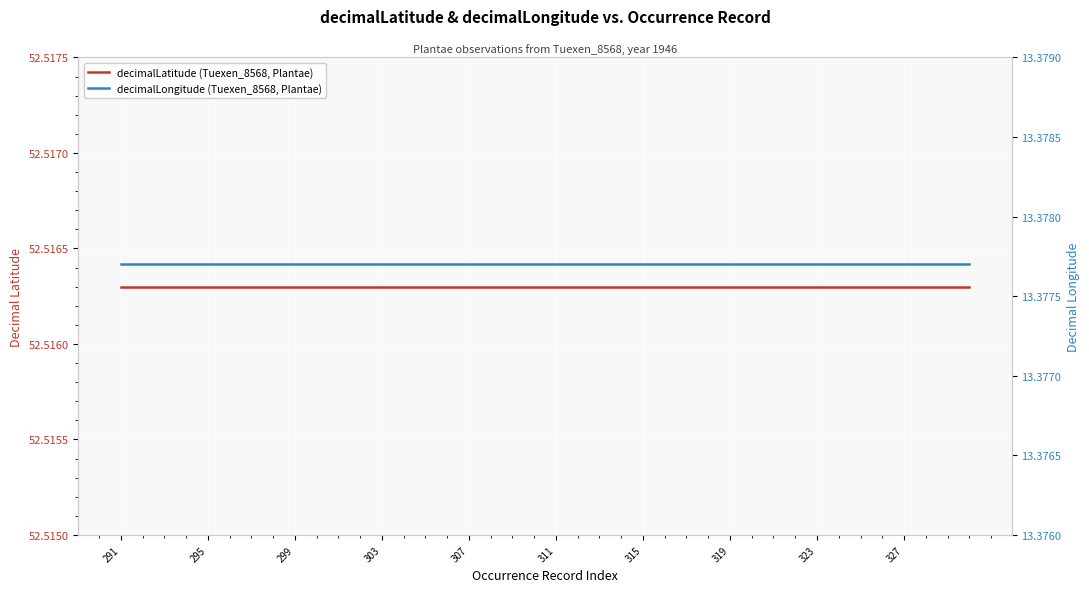

Rank the series by their average value, from highest to lowest.

decimalLatitude (Tuexen_8568, Plantae), decimalLongitude (Tuexen_8568, Plantae)